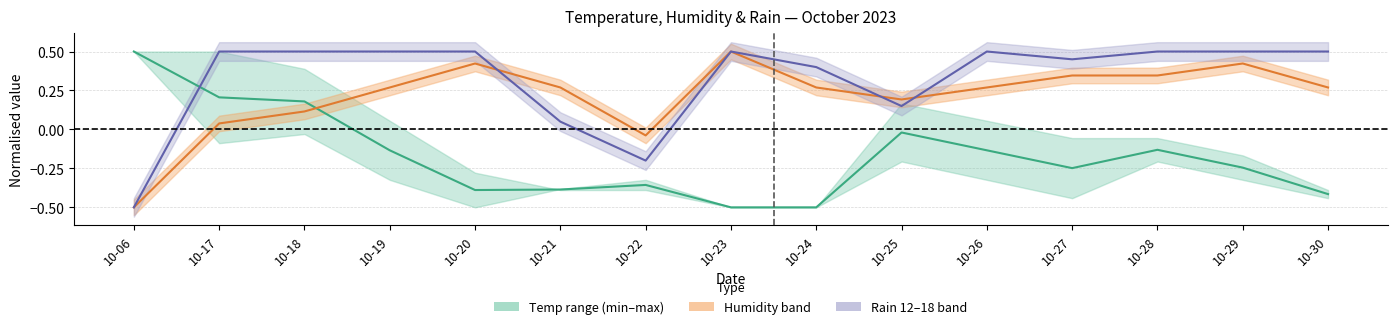

How many values in Rain 12-18 (norm) are above zero?

13